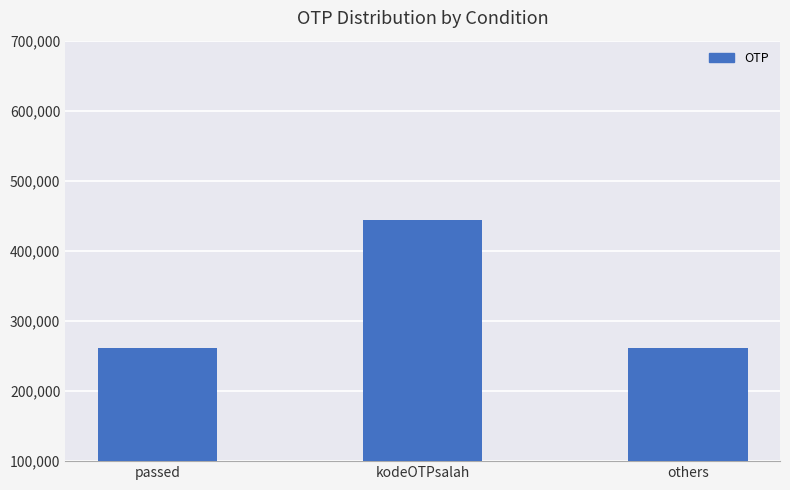

What is the ratio of the value at passed to the value at others?

1.0